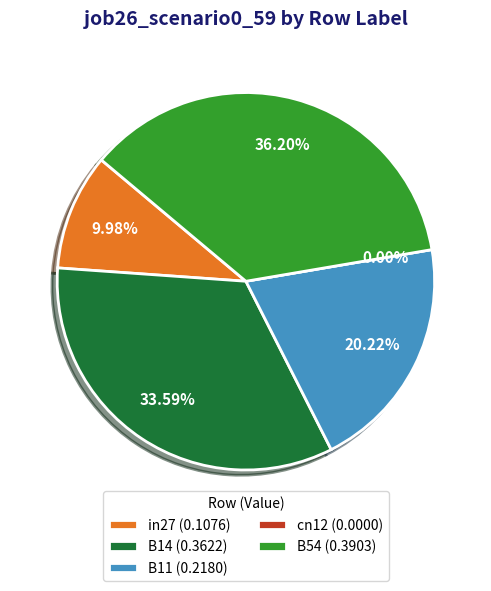

Rank the categories by value from highest to lowest.

B54, B14, B11, in27, cn12